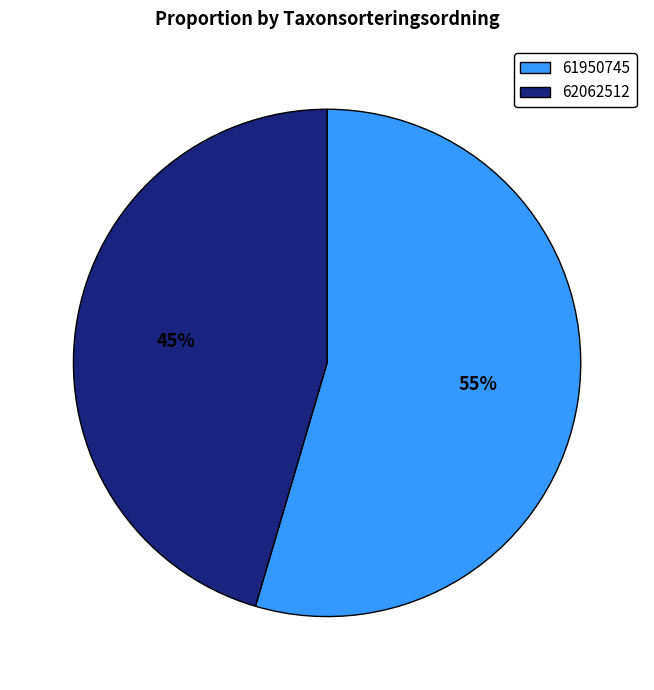

How many slices are in this pie chart?

2